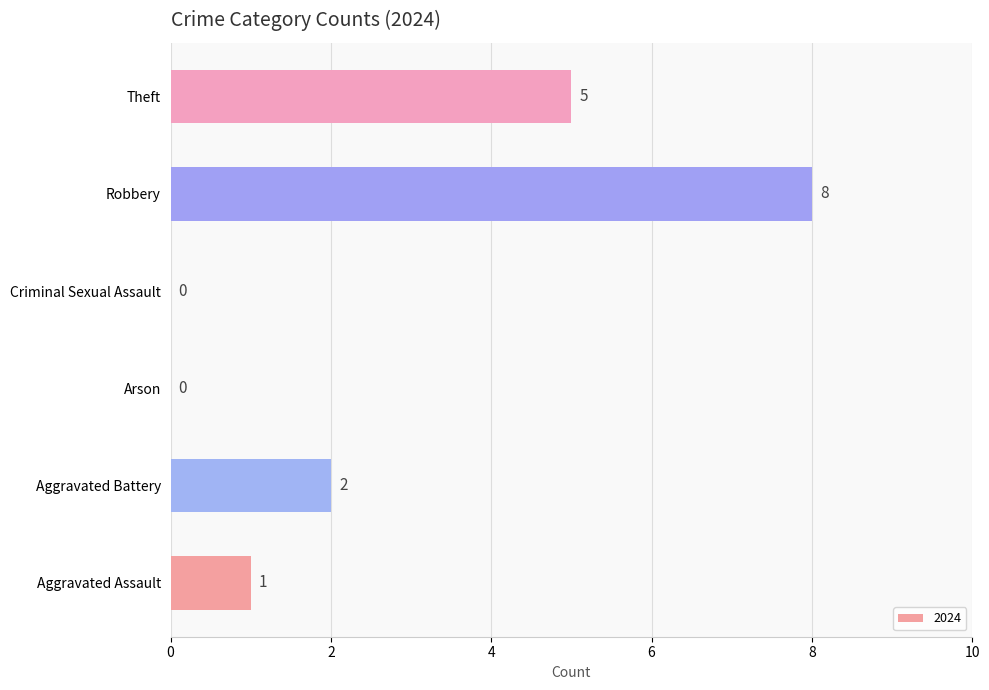

The value at Theft is 5. True or false?

True